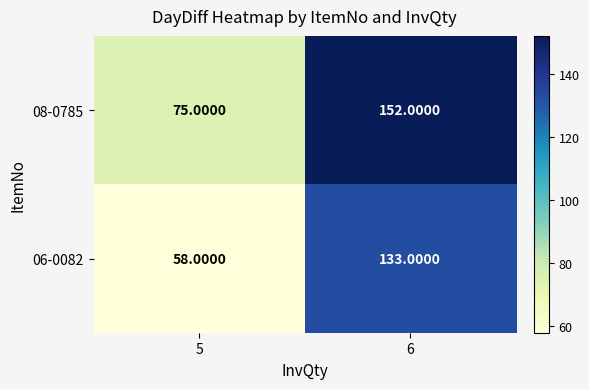

What is the sum of the 08-0785 values at 5 and 6?

227